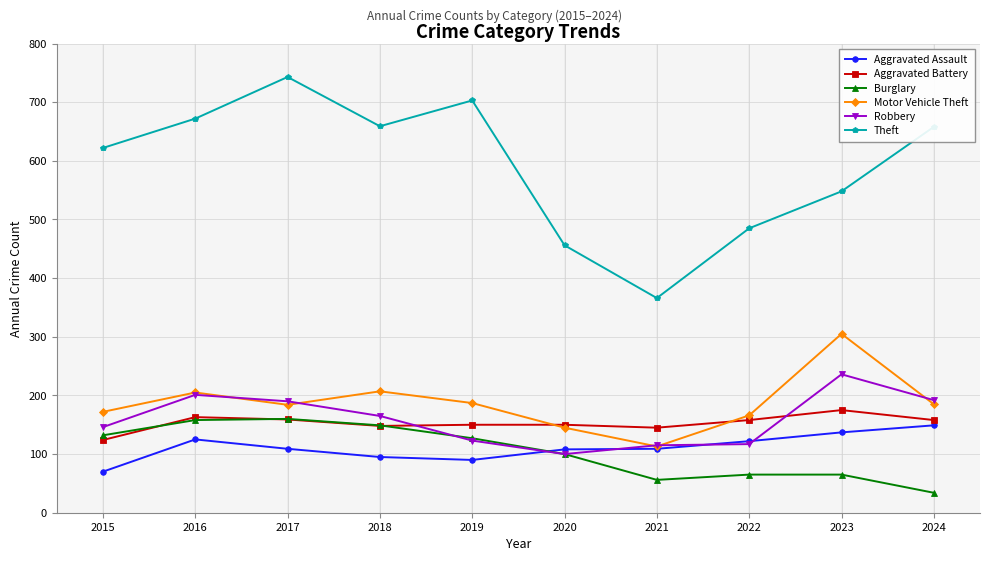

What is the total value across all series at 2018?

1423